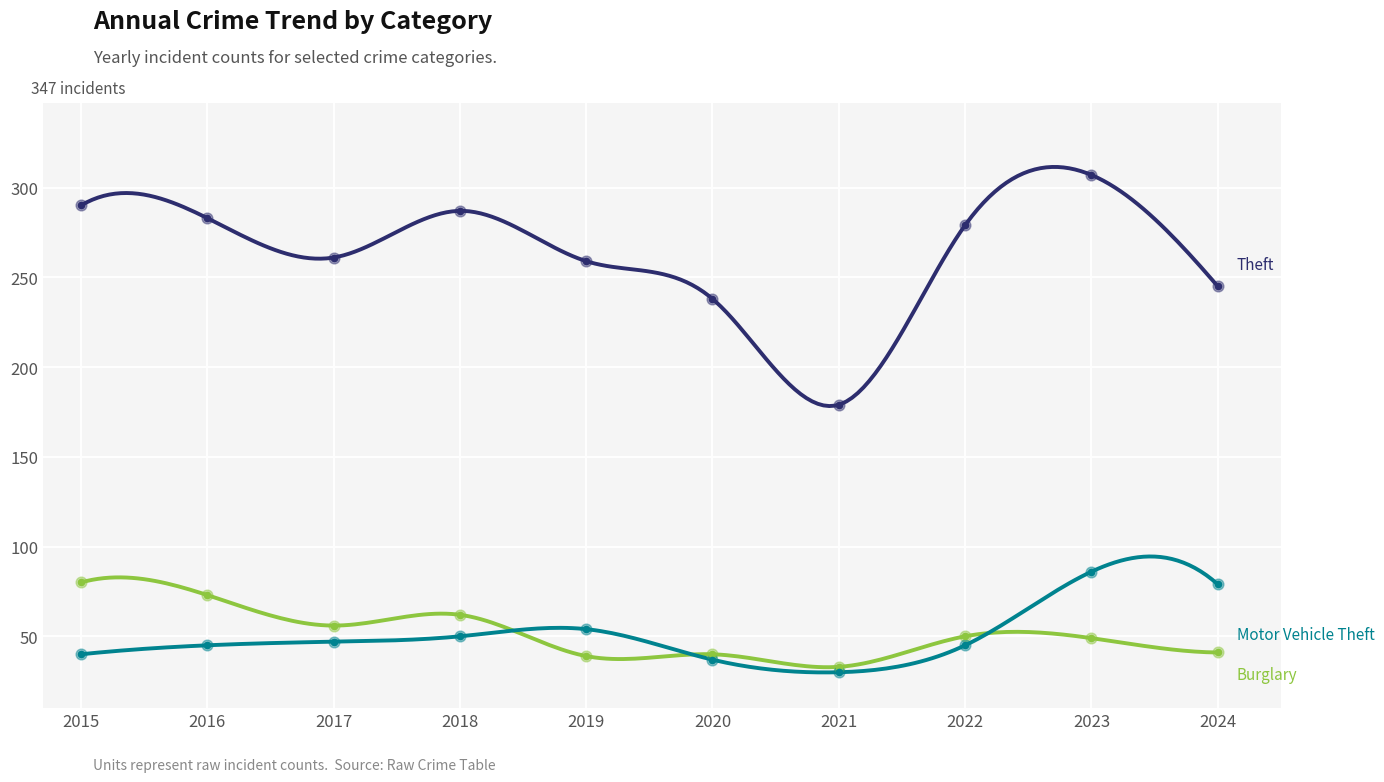

Which series has the largest total across all categories?

Theft